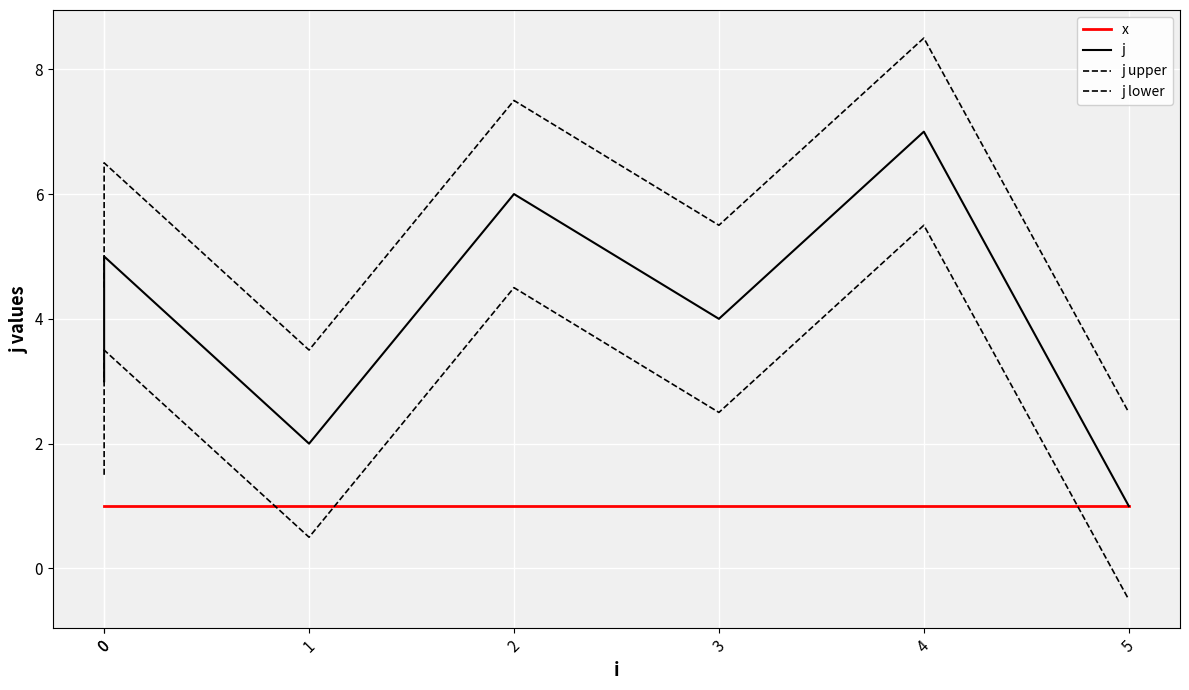

What is the smallest value displayed?

-0.5